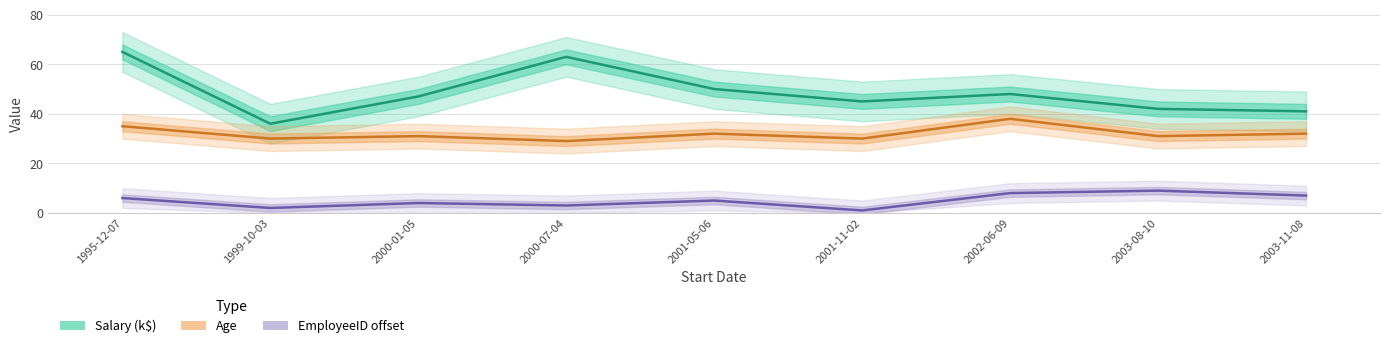

What is the lowest value of the Age series?

29